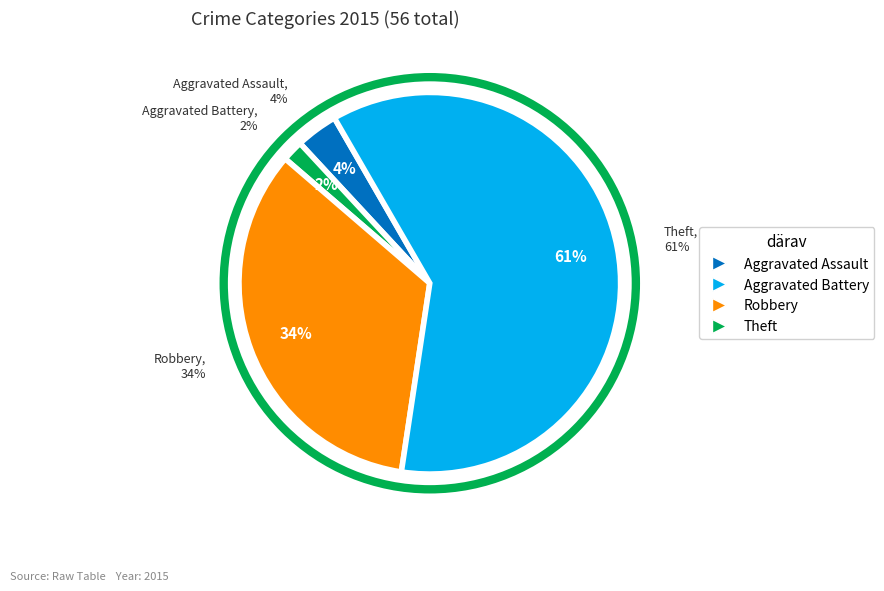

What is the majority slice?

Theft